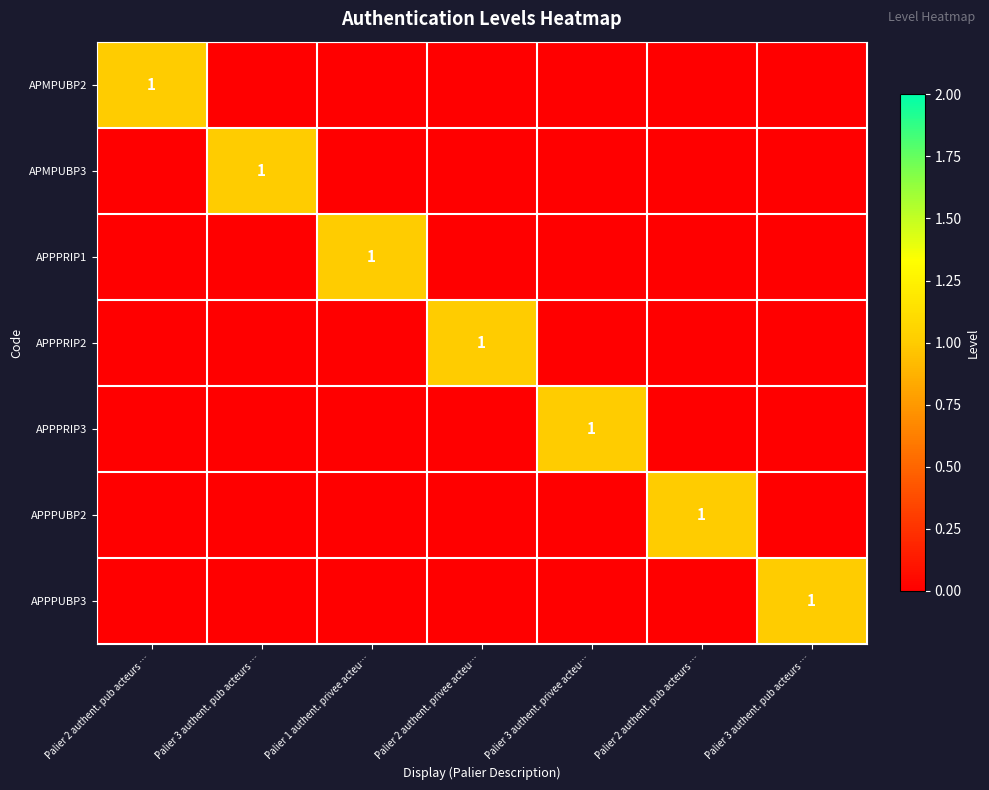

What is the total value across all series at Palier 1 authent. privee acteu…?

1